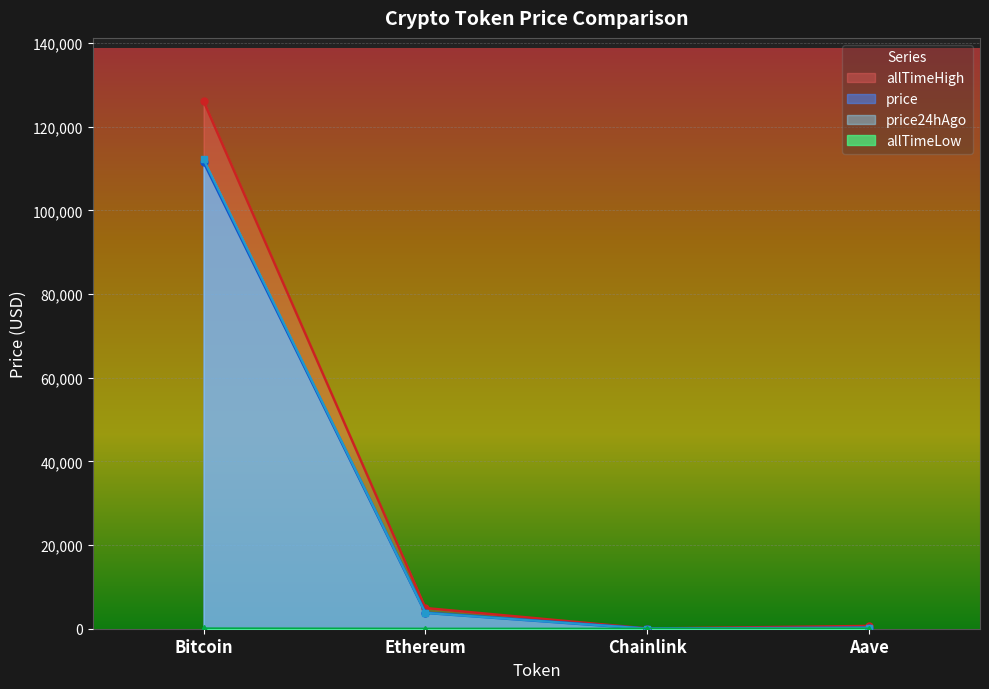

Count the number of data series in this chart.

4